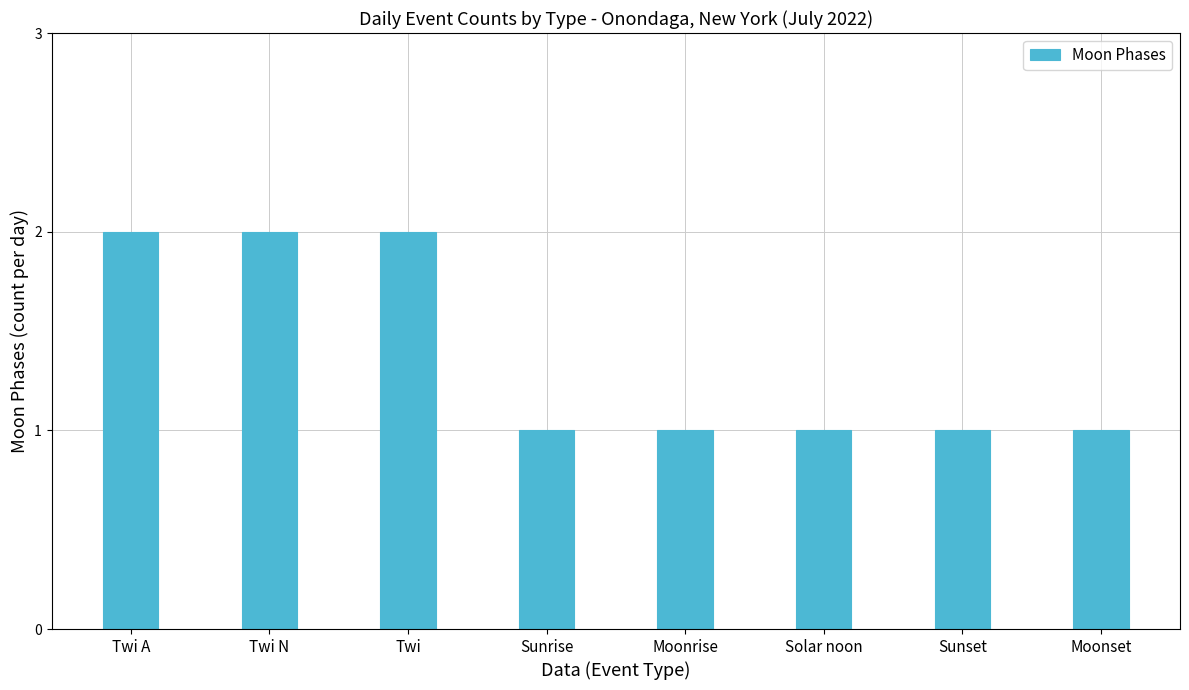

What is the difference between the values at Solar noon and Twi A?

1